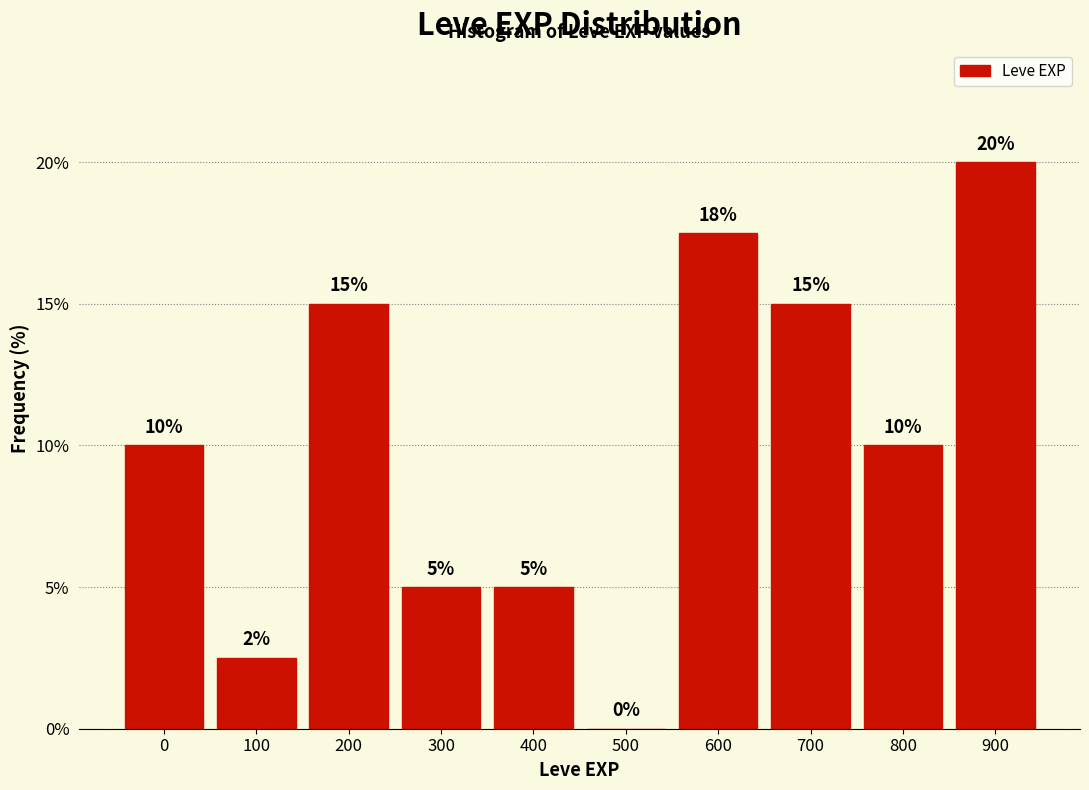

What is the ratio of the value at 300 to the value at 0?

0.5